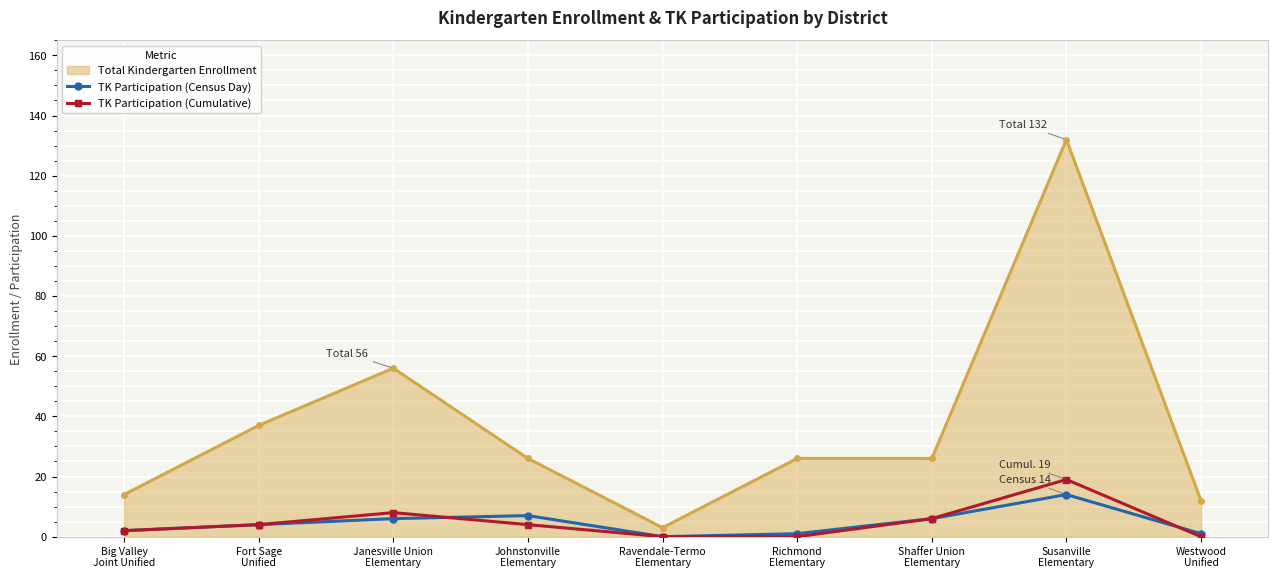

How many interior local valleys does the TK Participation (Census Day) series have?

1